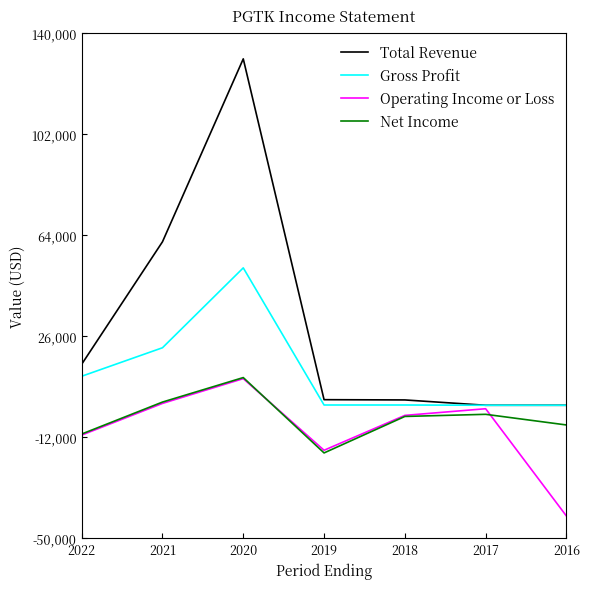

Which series has the largest range (max minus min)?

Total Revenue